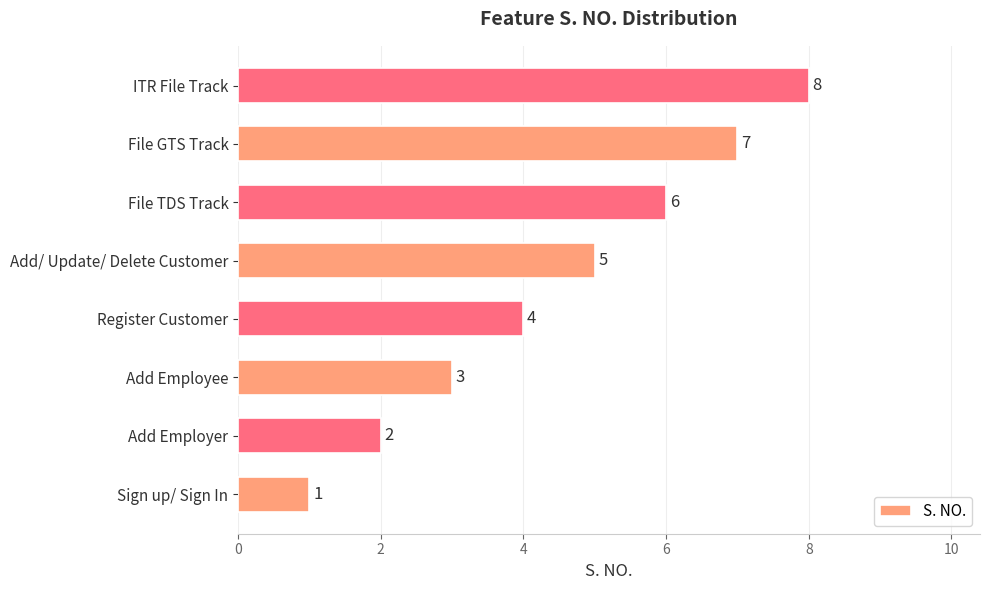

Rank the categories by value from highest to lowest.

ITR File Track, File GTS Track, File TDS Track, Add/ Update/ Delete Customer, Register Customer, Add Employee, Add Employer, Sign up/ Sign In